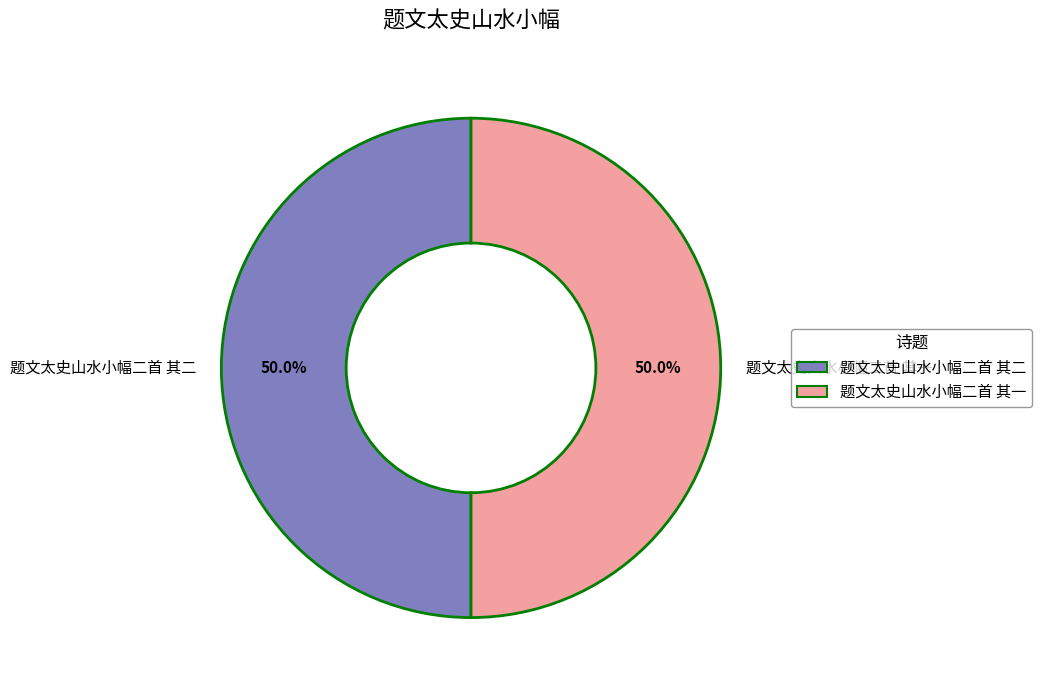

The 题文太史山水小幅二首 其一 slice represents 50% of the pie. True or false?

True